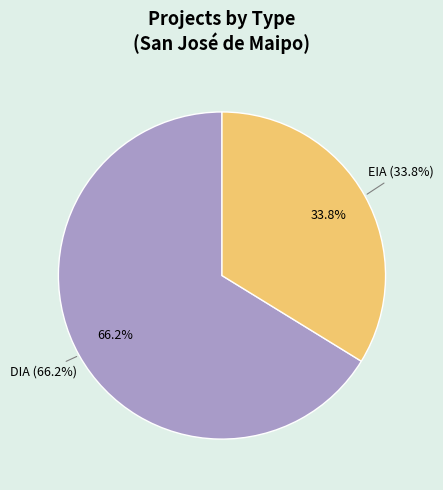

How many slices are in this pie chart?

2